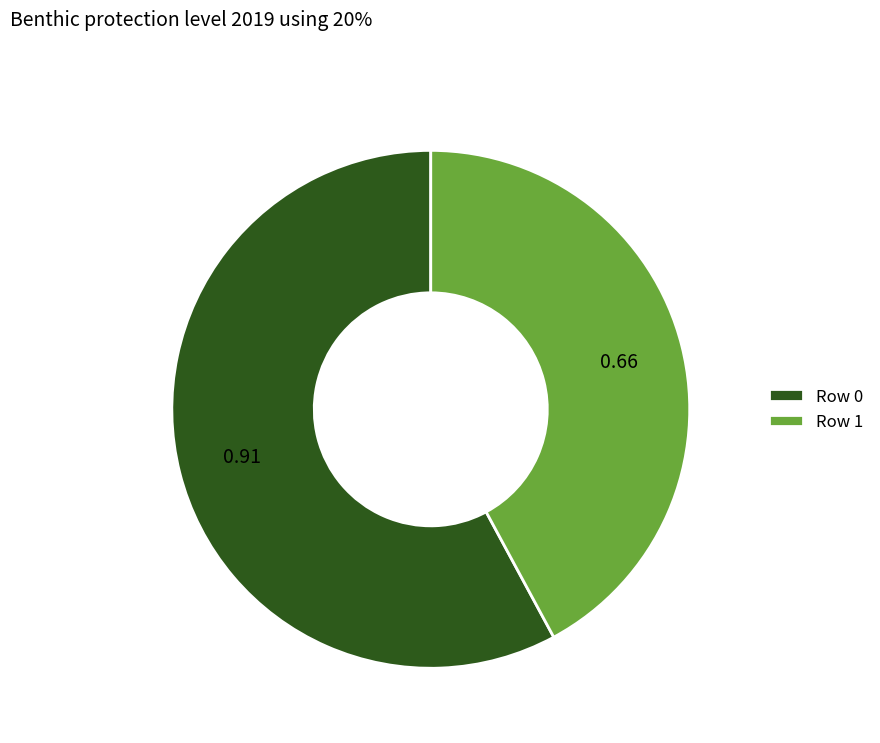

Between Row 1 and Row 0, which is larger?

Row 0